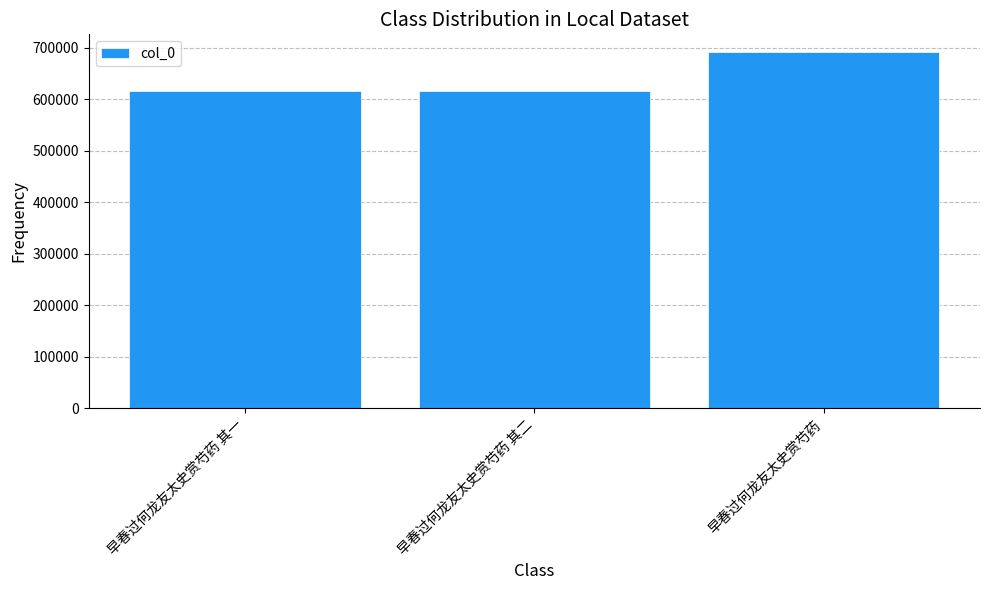

True or false: the data shows 691226 at 早春过何龙友太史赏芍药.

True